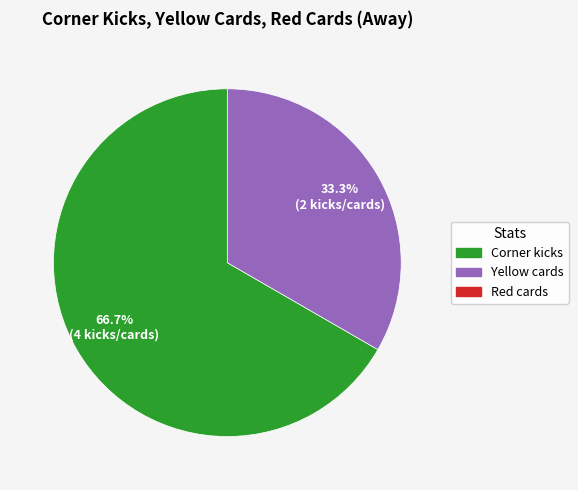

To the nearest percent, what is the average slice percentage?

50%